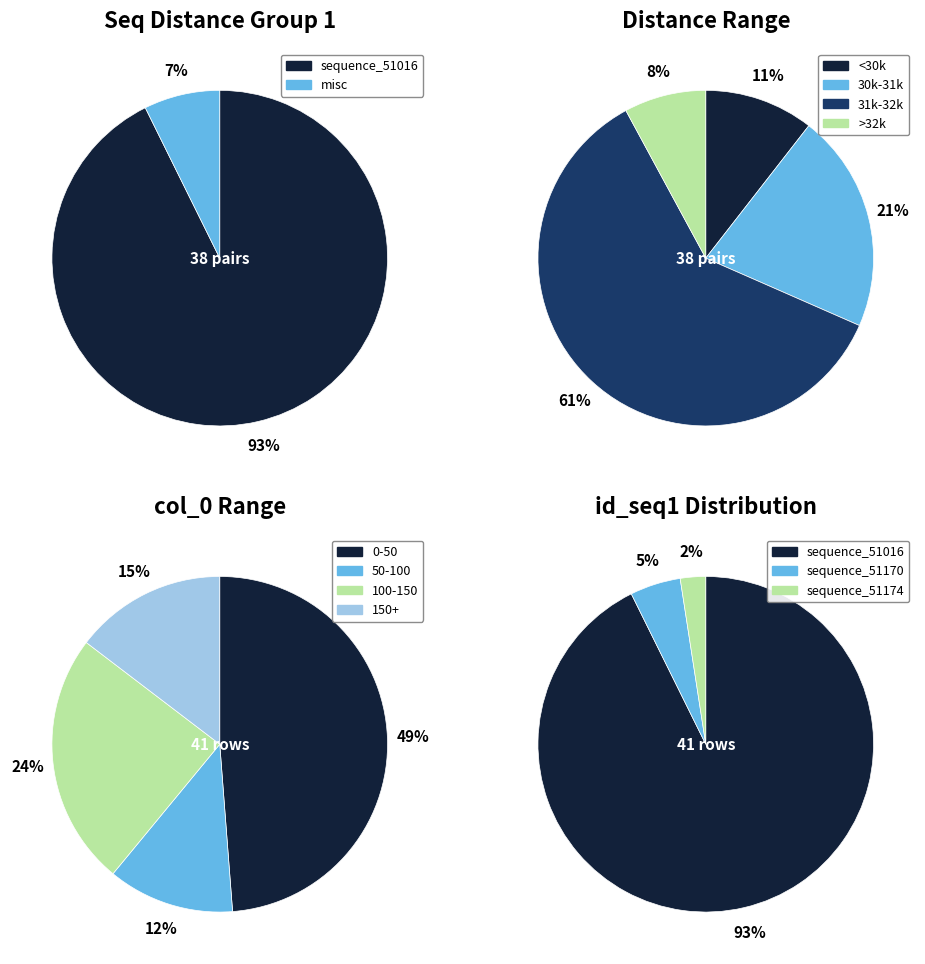

Between other and sequence_51170, which is larger?

other